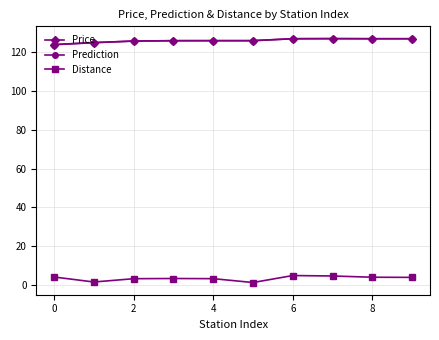

How many series are shown in this chart?

3